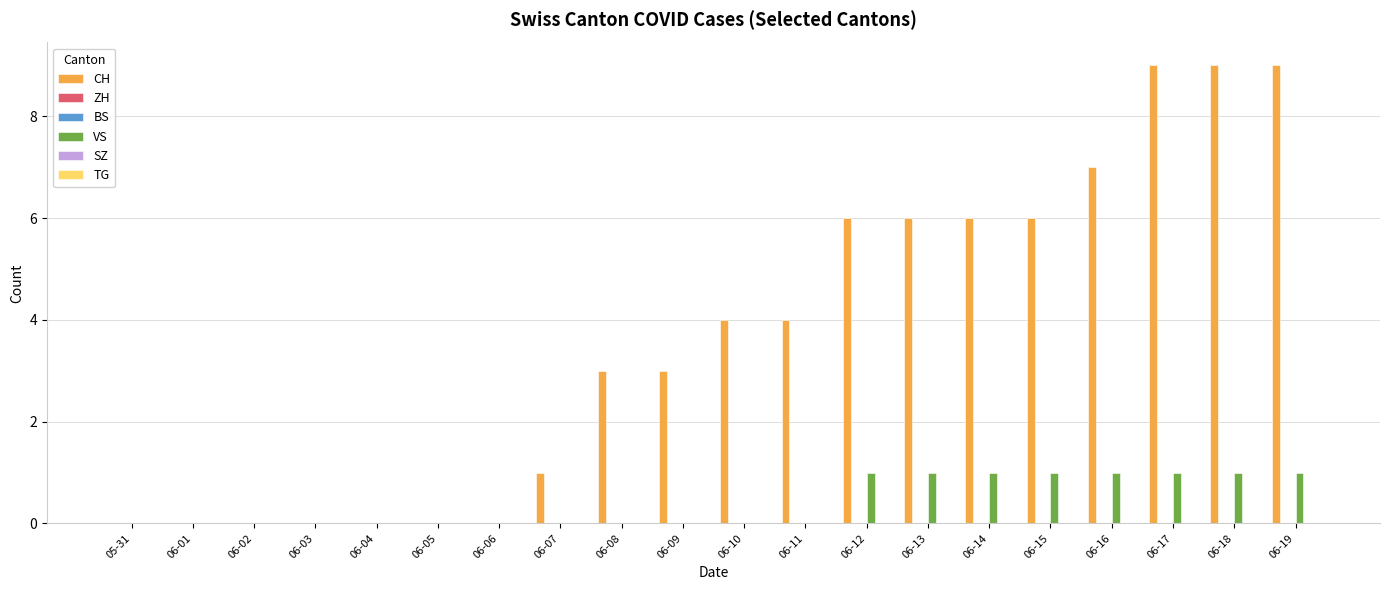

What is the label of the 13th bar from the left?

06-12